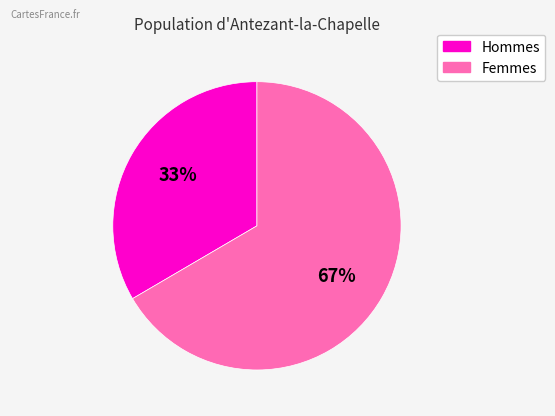

Combined, do Hommes and Femmes account for over 50%?

Yes